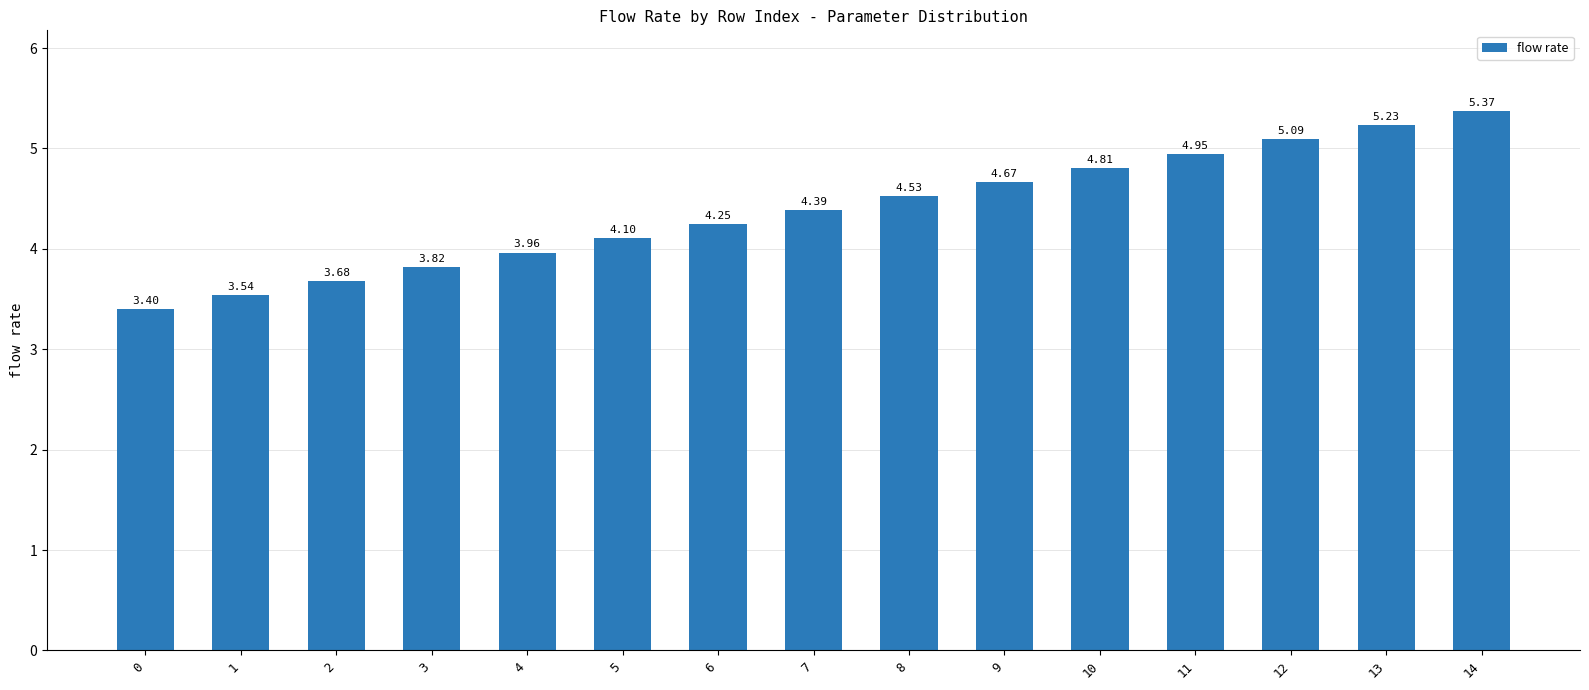

Which has a higher value, 5 or 10?

10